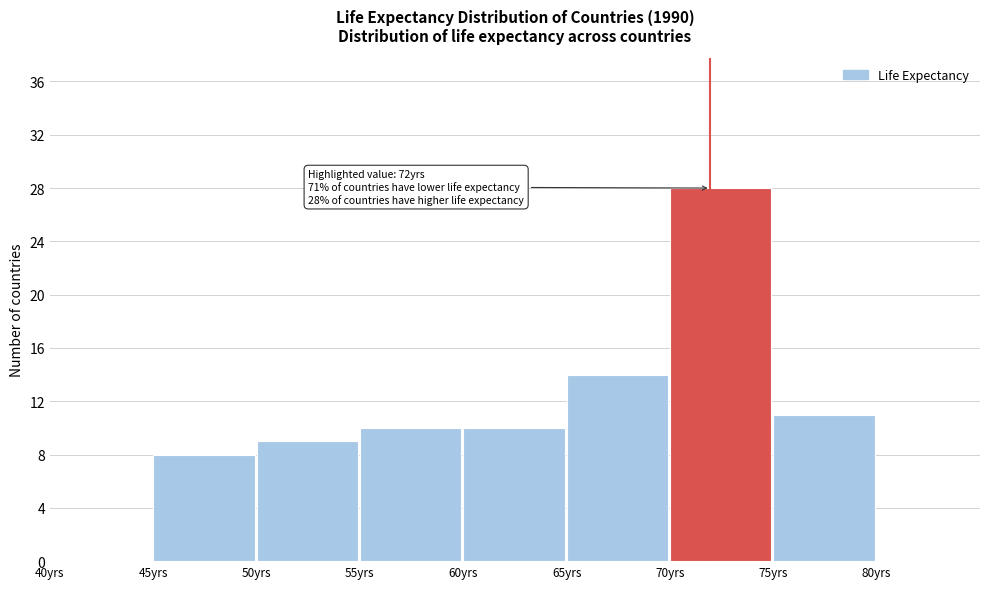

Which range on the x-axis has the tallest bar?

70 to 75